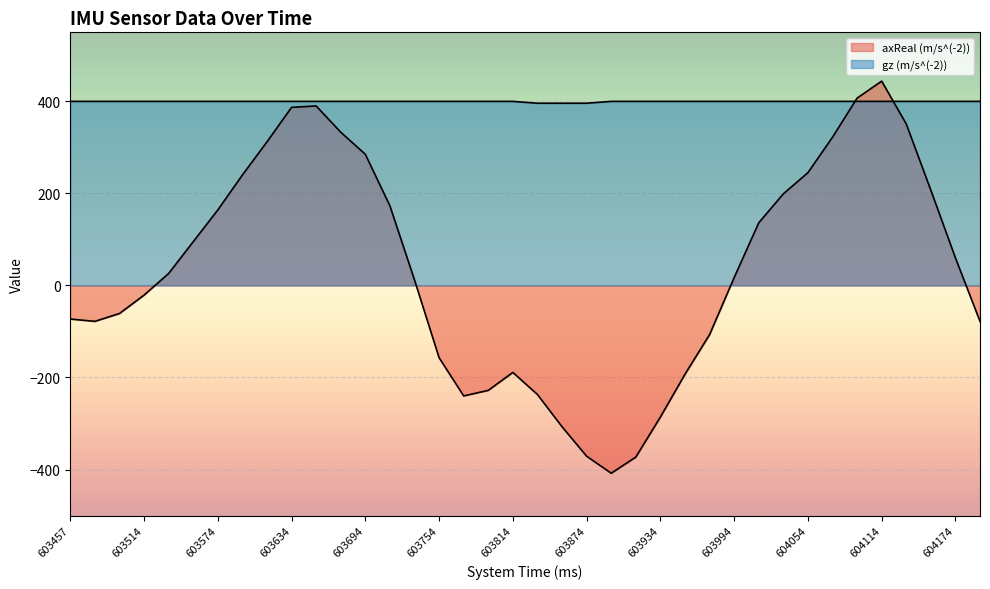

How many series are shown in this chart?

2